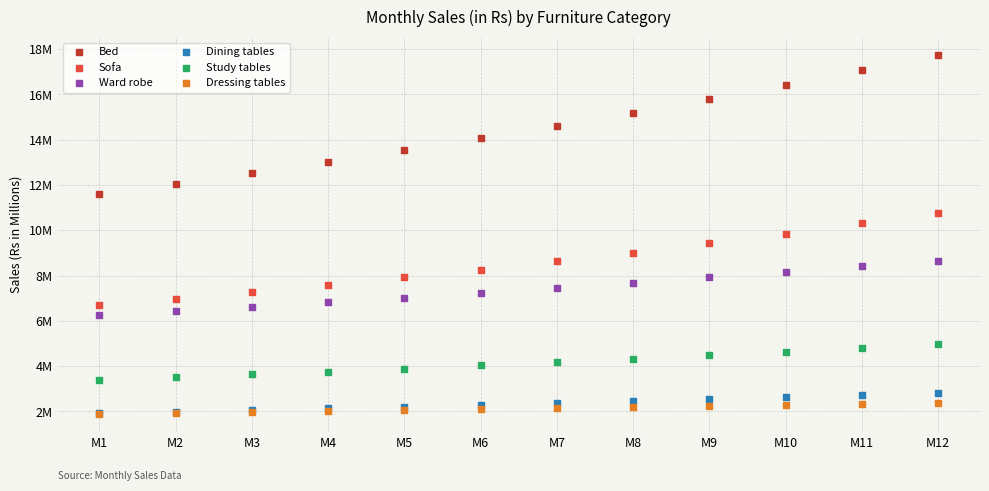

Which series reaches the maximum Y coordinate?

Bed